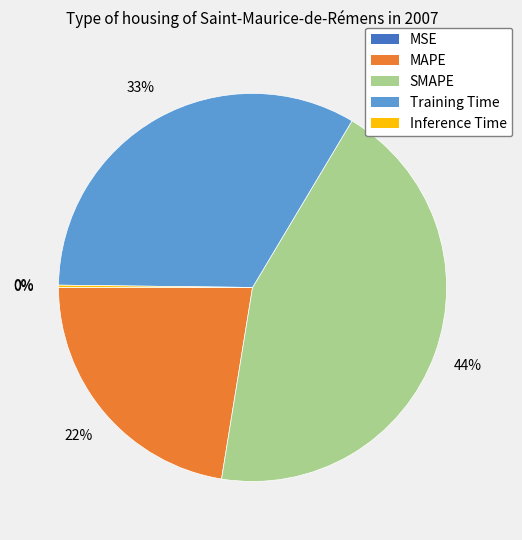

Does MAPE account for over 50% of the chart?

No